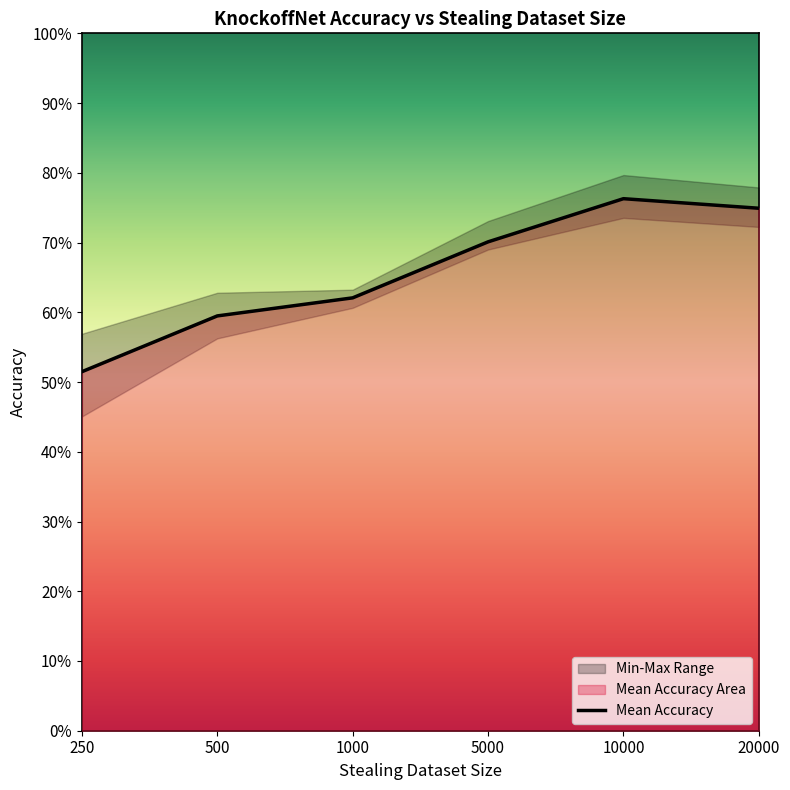

What is the change in value from 5000 to 10000?

+0.1